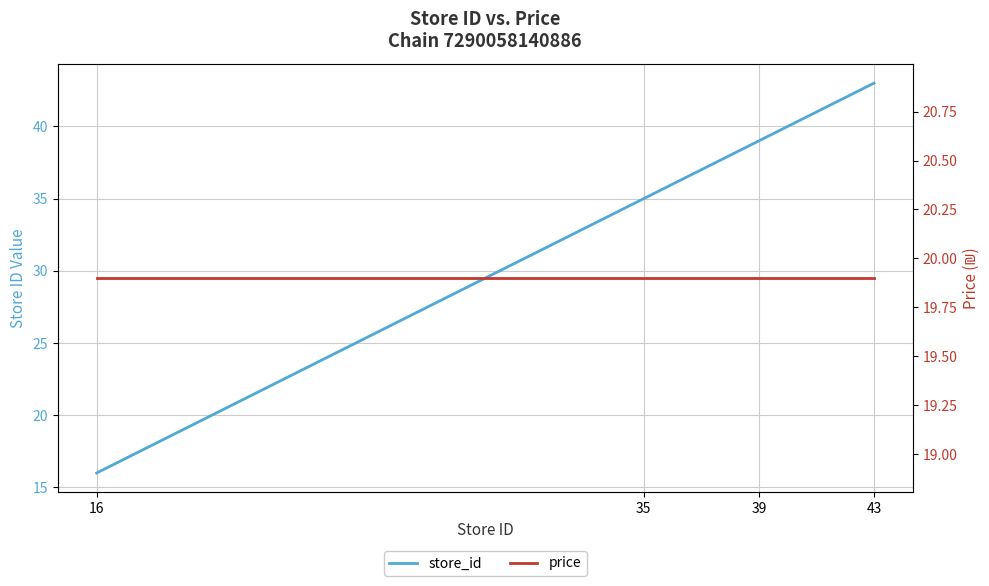

Rank the series by their average value, from lowest to highest.

price, store_id